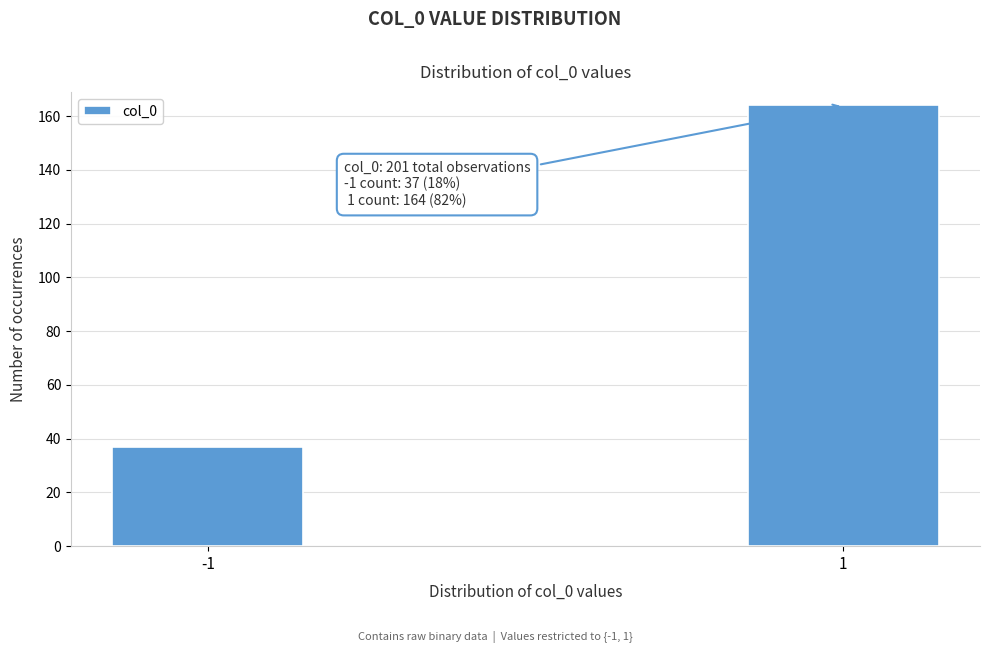

Reading right to left, what are all the values shown in this chart?

1=164	-1=37